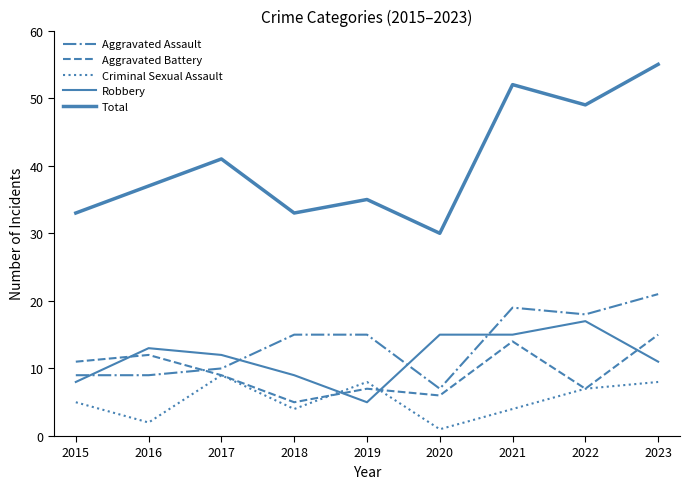

What is the total value across all series at 2020?

59